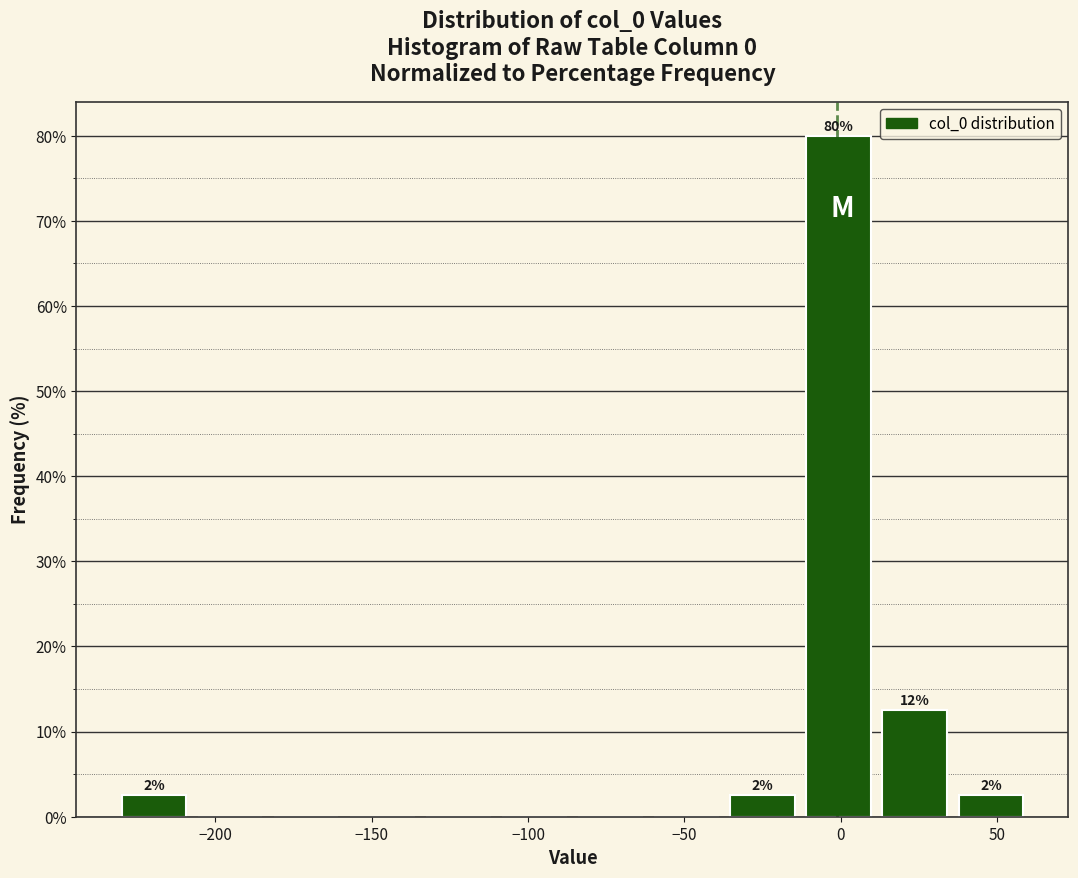

Which range on the x-axis has the tallest bar?

-15 to 10